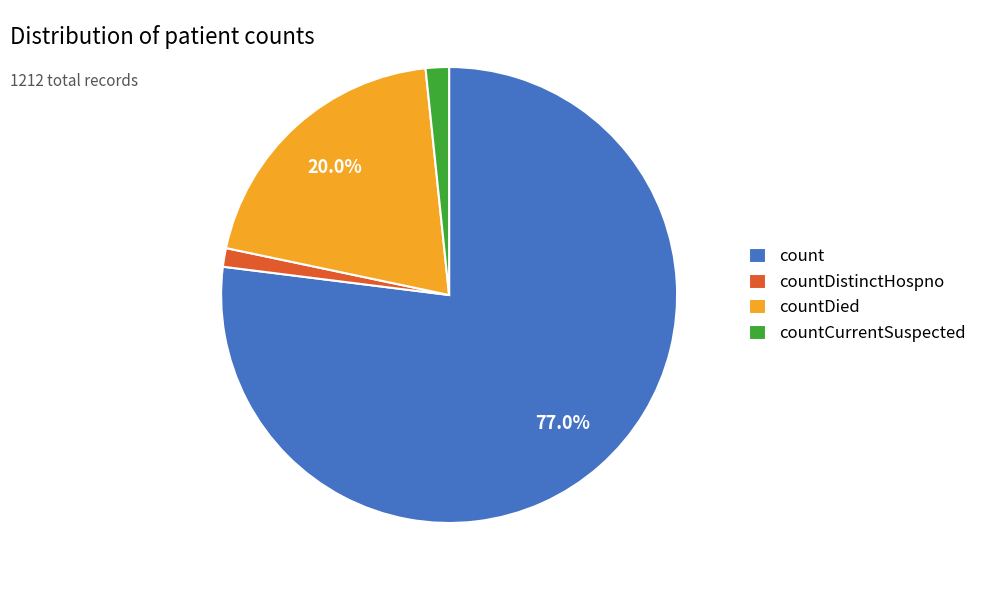

To the nearest percent, what is the difference between the largest and smallest slice percentages?

76%